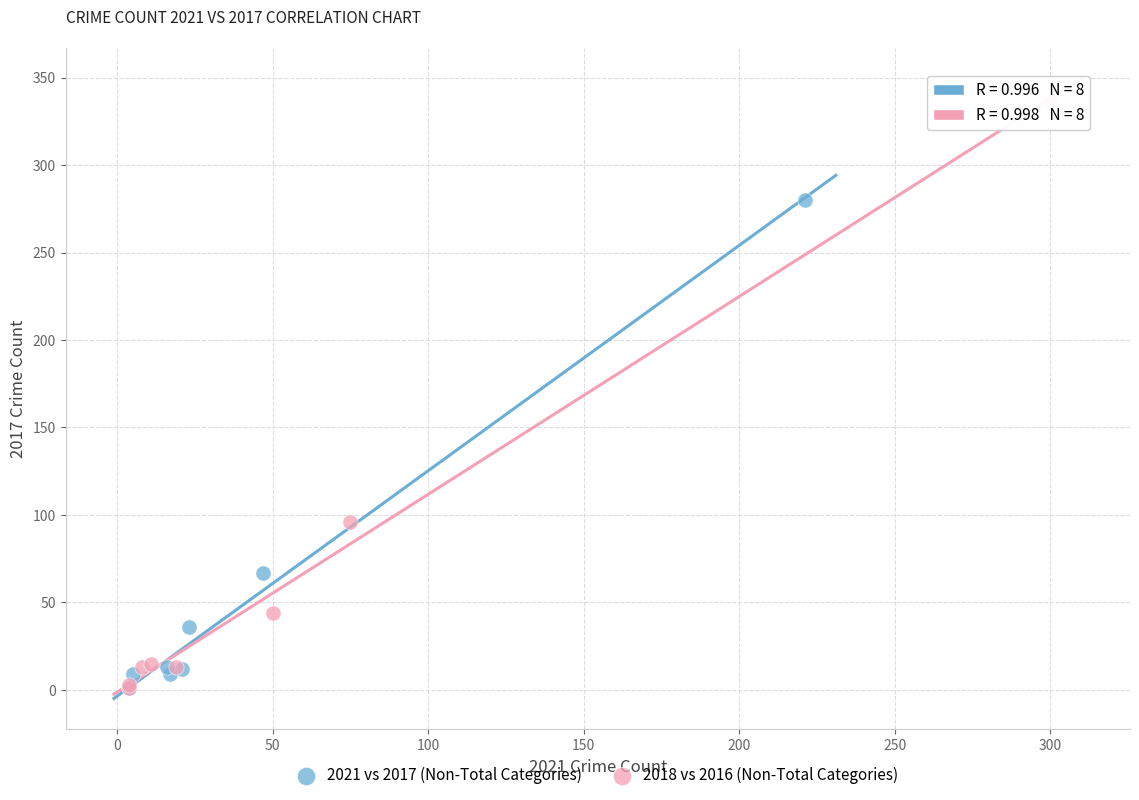

Which series contains the highest Y value?

2018 vs 2016 (Non-Total Categories)